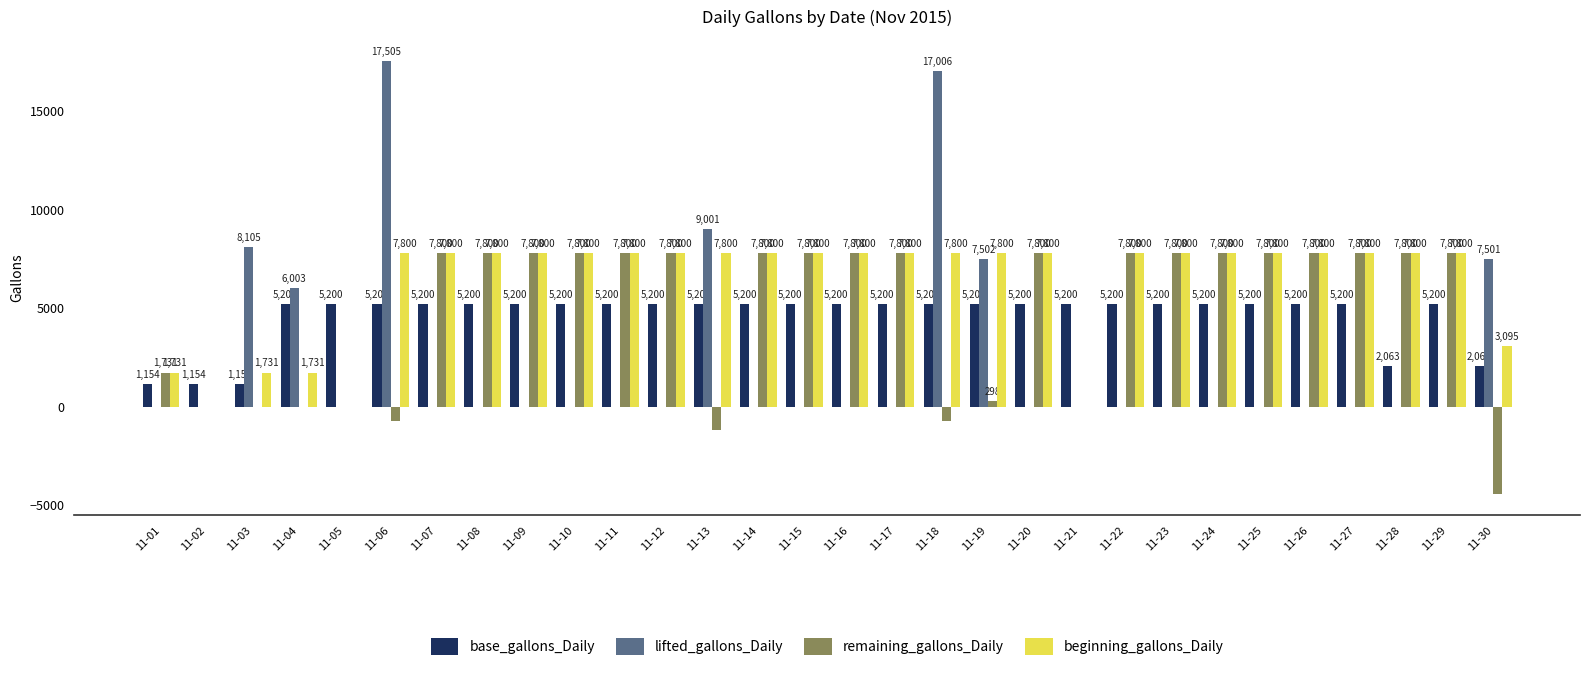

What is the average value of the beginning_gallons_Daily series?

6256